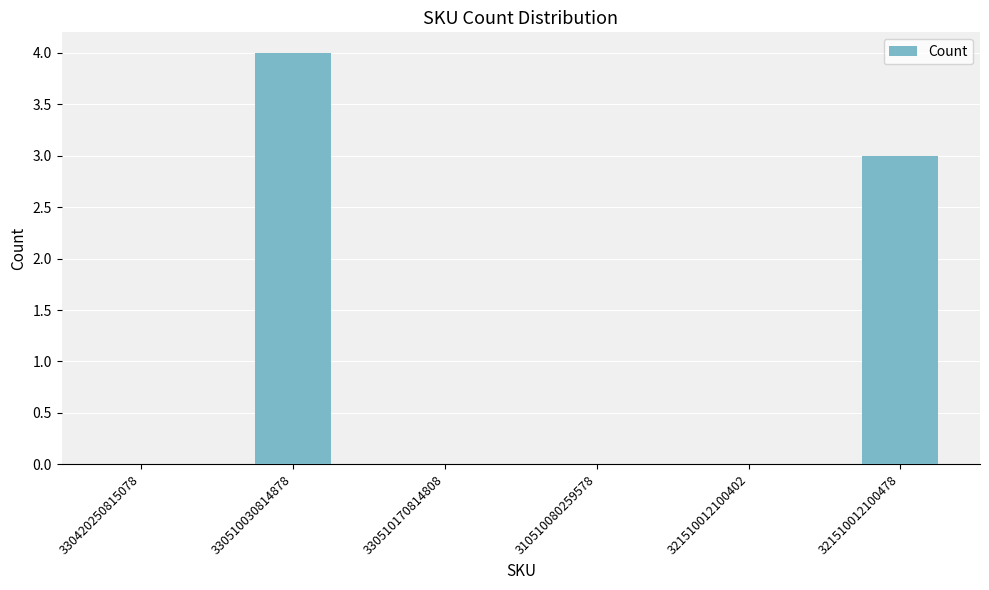

Is it true that the value at 310510080259578 is 0?

True